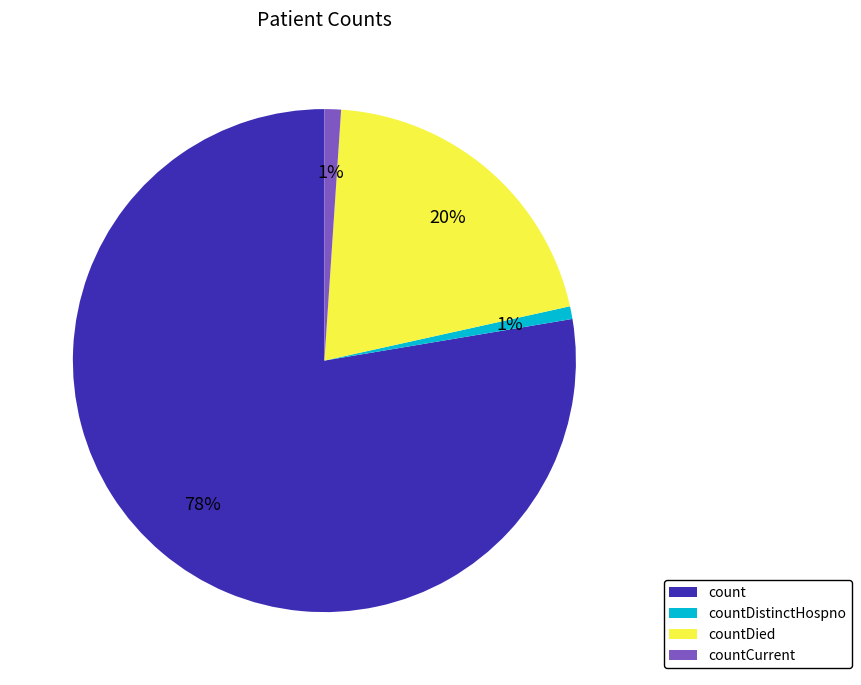

To the nearest percent, what percentage of the pie is count?

78%